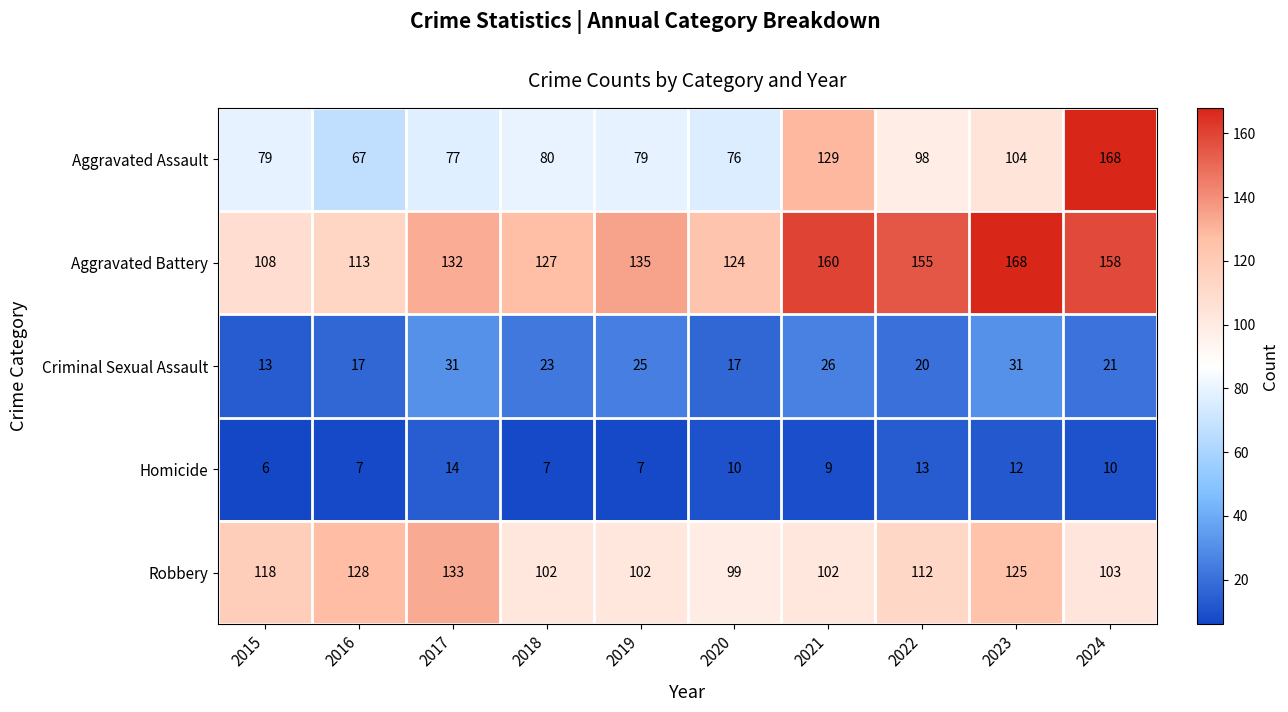

True or false: Criminal Sexual Assault has a value of 31 at 2023.

True